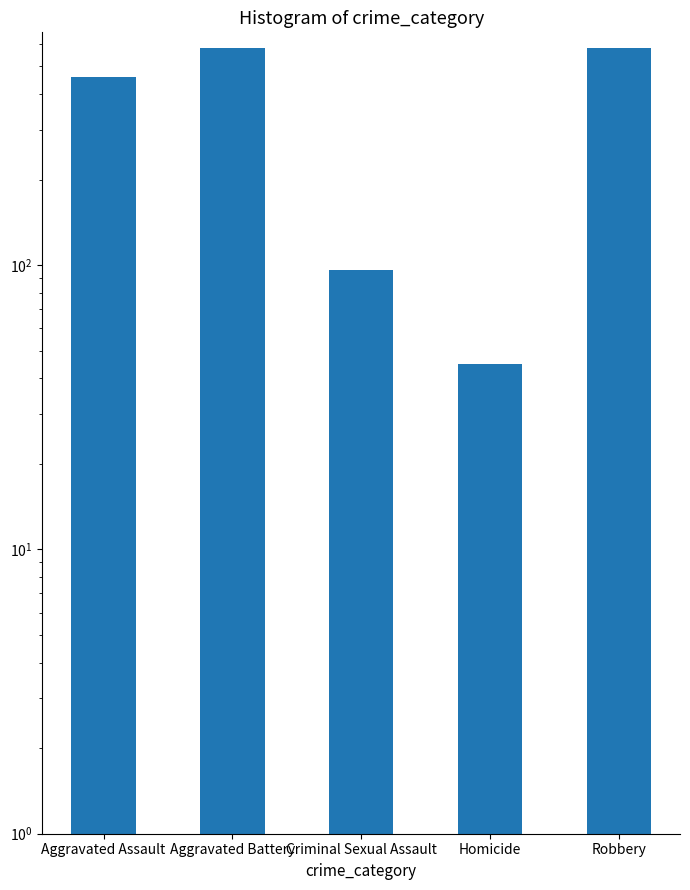

At which label is the value closest to 312?

Aggravated Assault